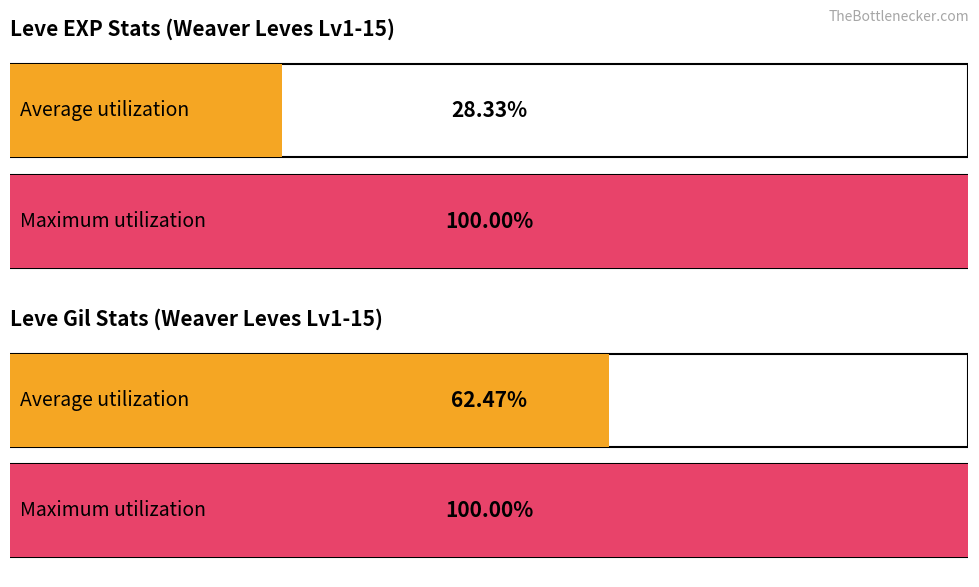

How many series are shown in this chart?

2